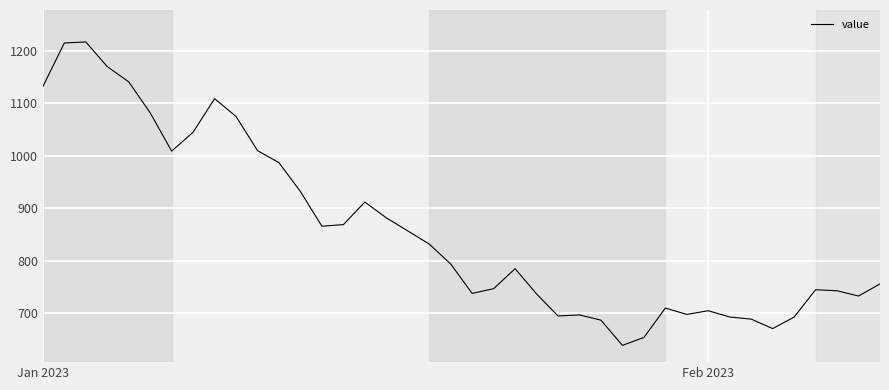

True or false: the data has more than 2 interior local peaks.

True